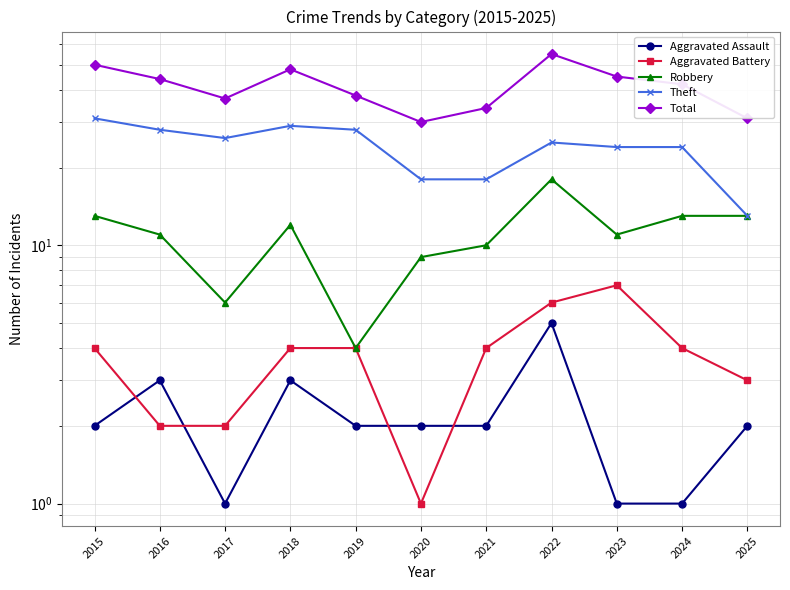

What is the spread (max minus min) of values at 2019?

36